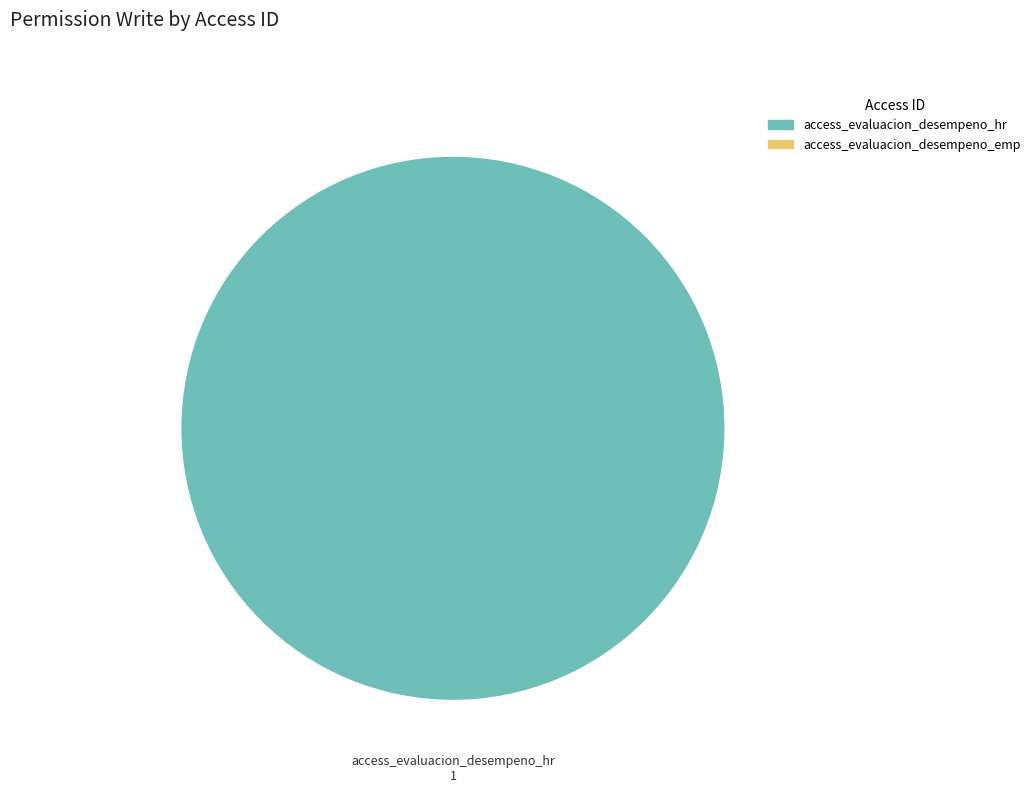

Is there any slice that represents more than half of the pie?

Yes